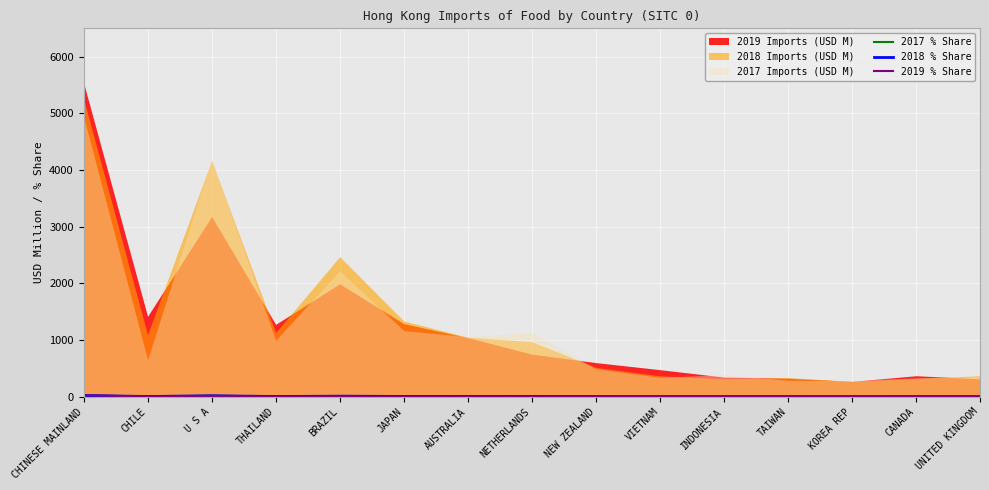

What is the difference between the maximum and minimum values in the 2018 % Share series?

20.4